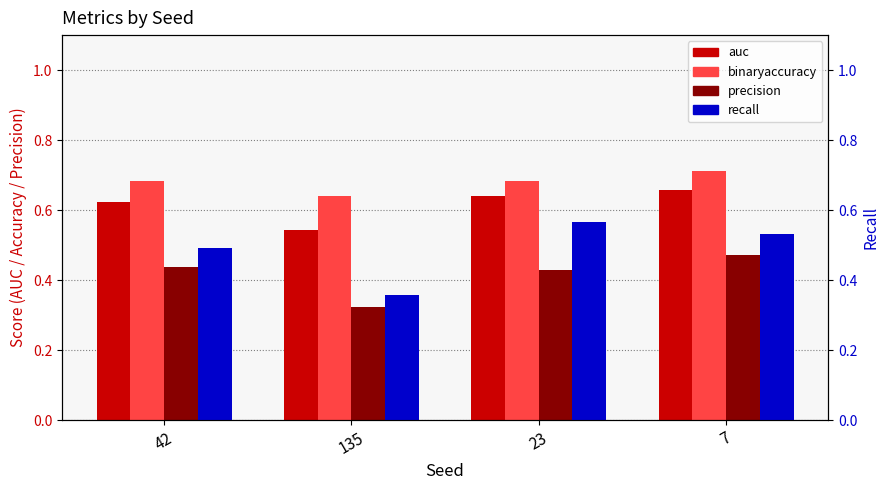

Reading left to right, extract all data points from this chart.

auc: 42=0.6	135=0.5	23=0.6	7=0.7
binaryaccuracy: 42=0.7	135=0.6	23=0.7	7=0.7
precision: 42=0.4	135=0.3	23=0.4	7=0.5
recall: 42=0.5	135=0.4	23=0.6	7=0.5